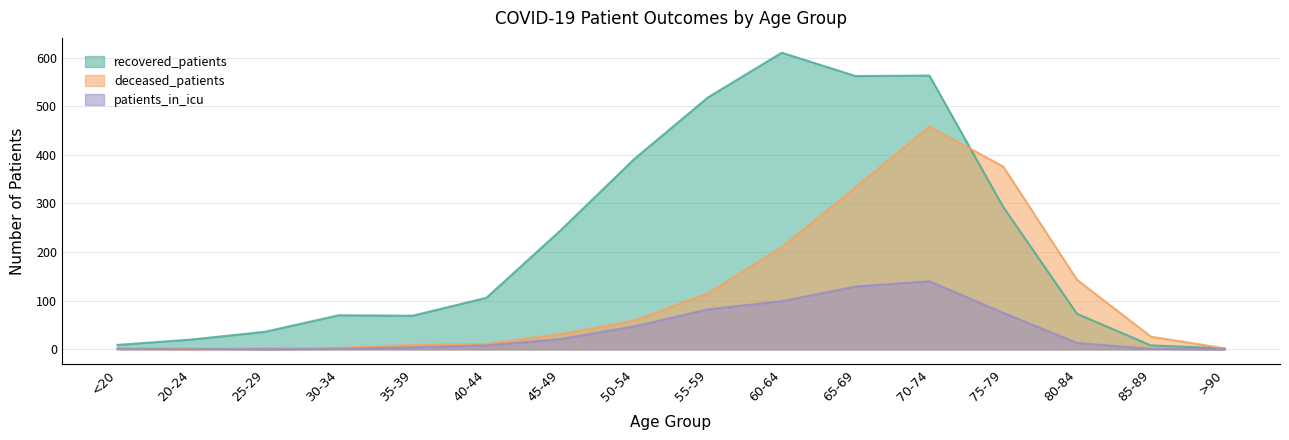

Is it true that deceased_patients equals 16 at 85-89?

False